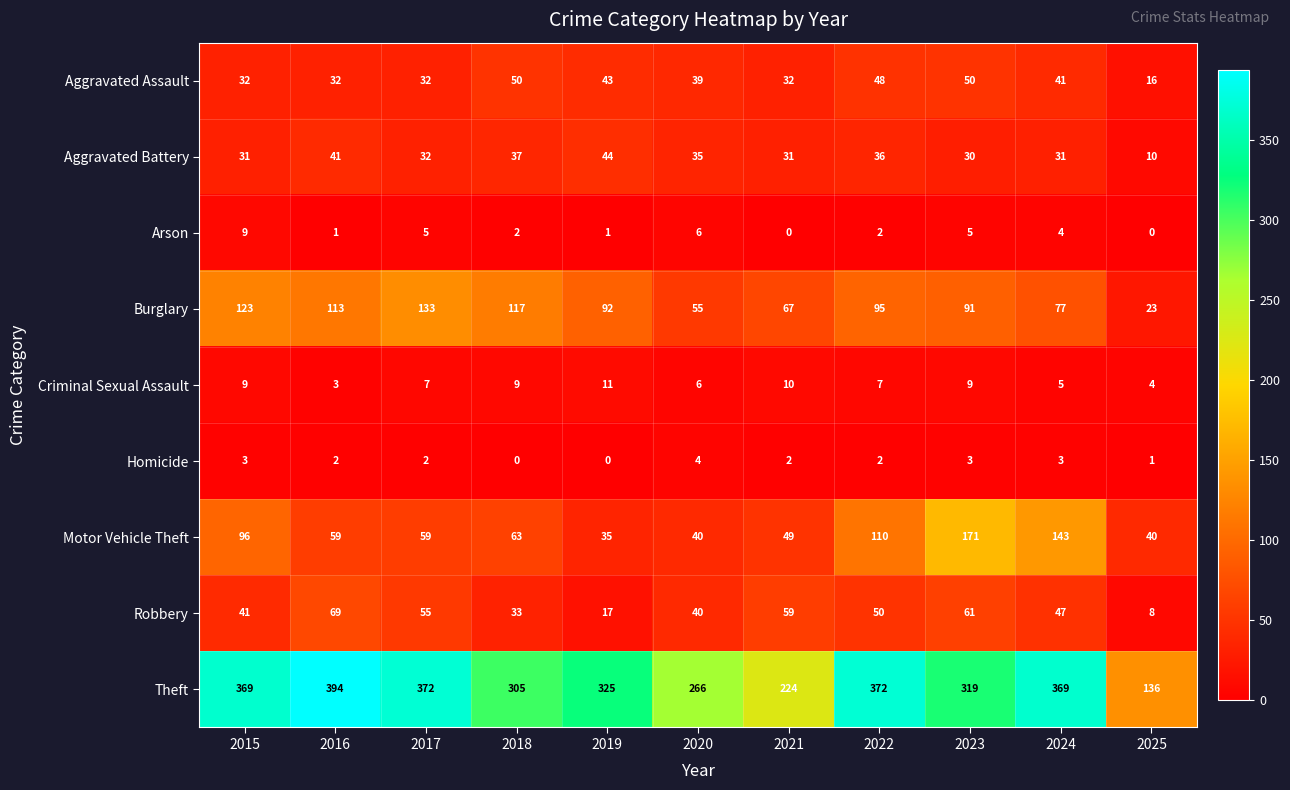

At which label does Aggravated Battery first exceed 32?

2016